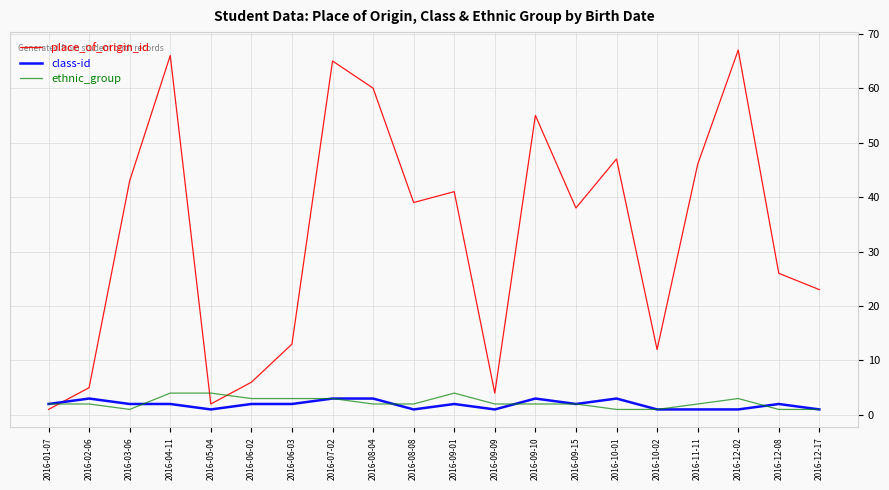

What is the maximum value shown in the chart?

67